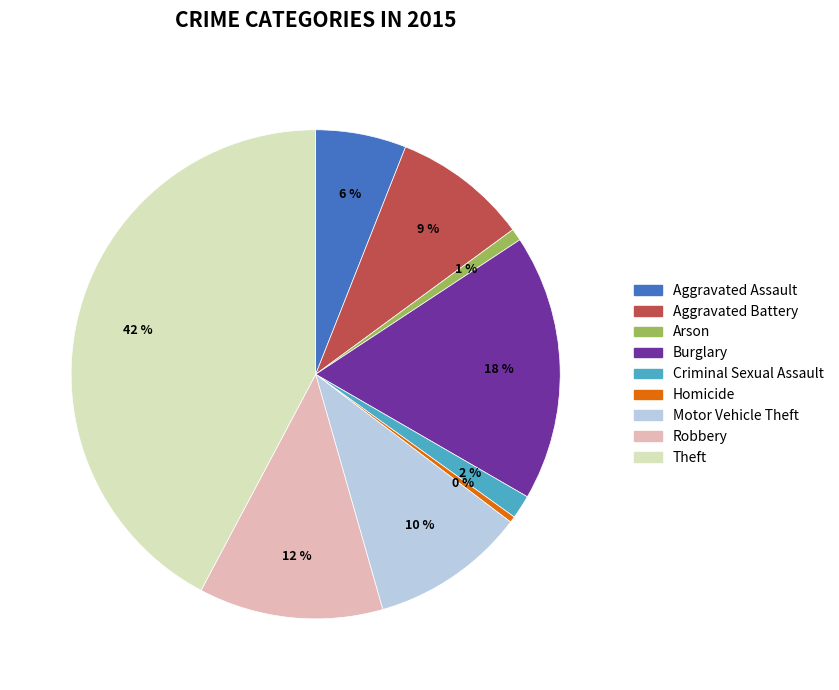

What is the largest slice in the pie chart?

Theft